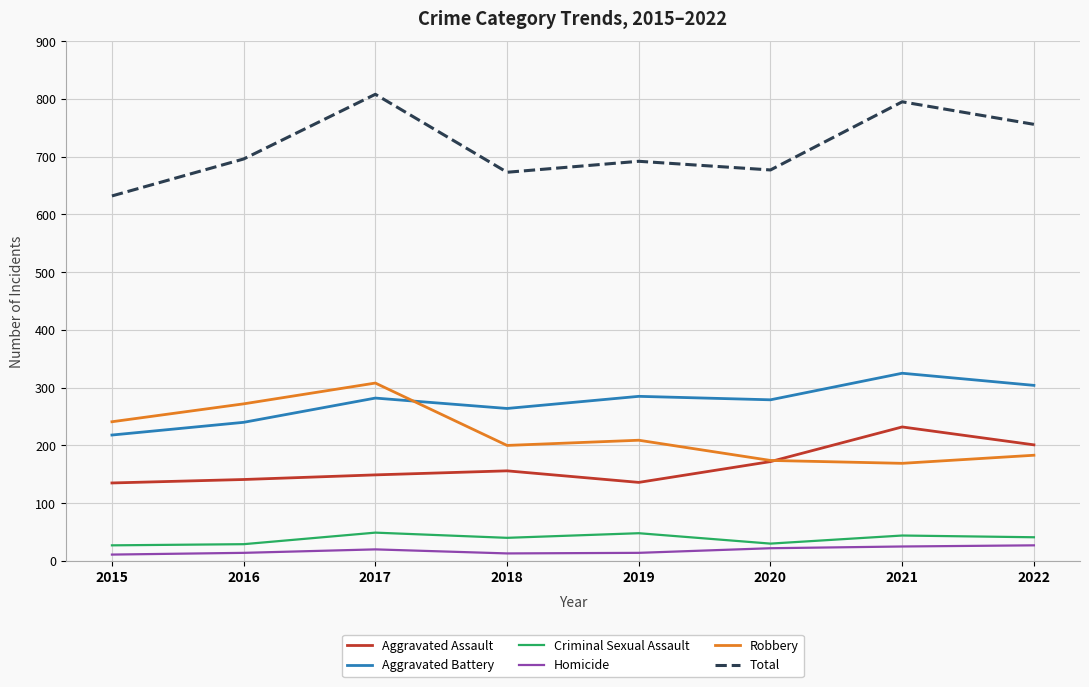

What are all the series names shown in the legend?

Aggravated Assault, Aggravated Battery, Criminal Sexual Assault, Homicide, Robbery, Total